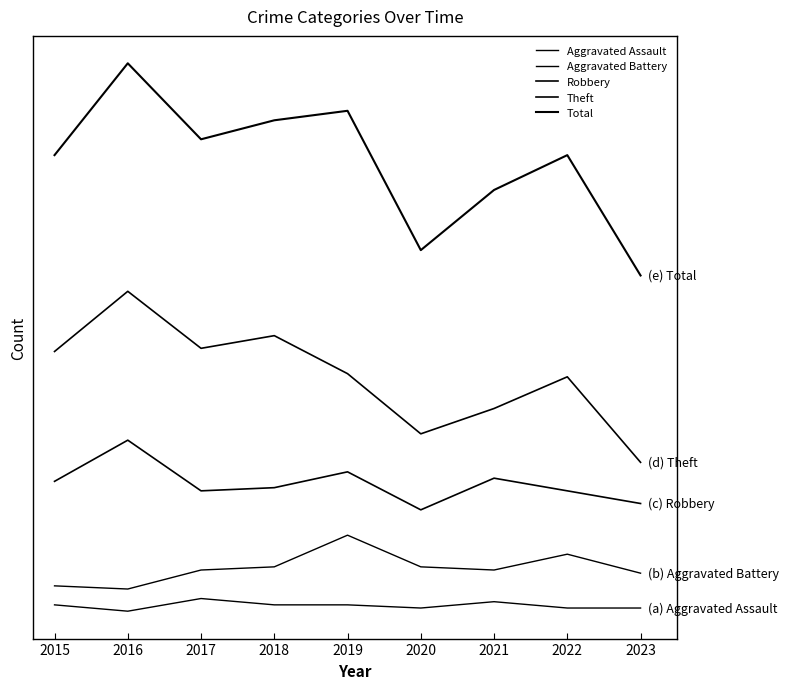

Does the chart display data point markers on the line(s)?

No